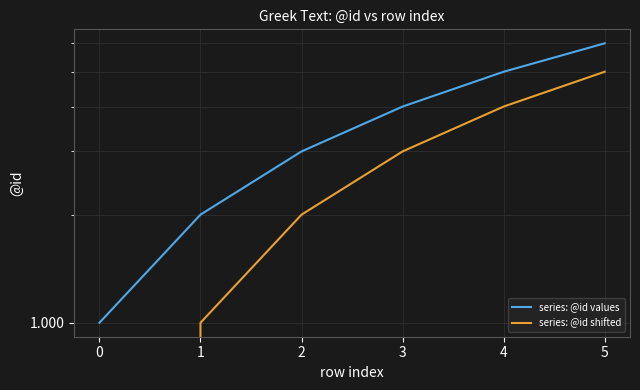

Is this an area chart (filled region under the line)?

No